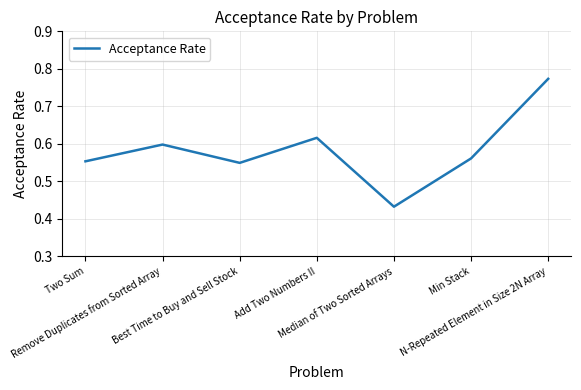

At which category does the data reach its first local peak?

Remove Duplicates from Sorted Array